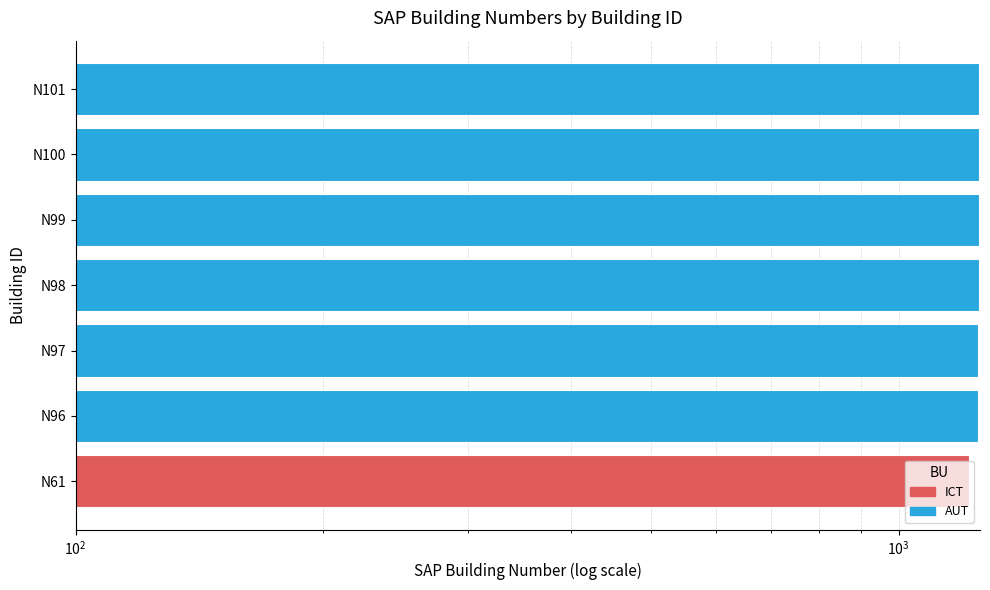

Between N100 and N61, which is larger?

N100